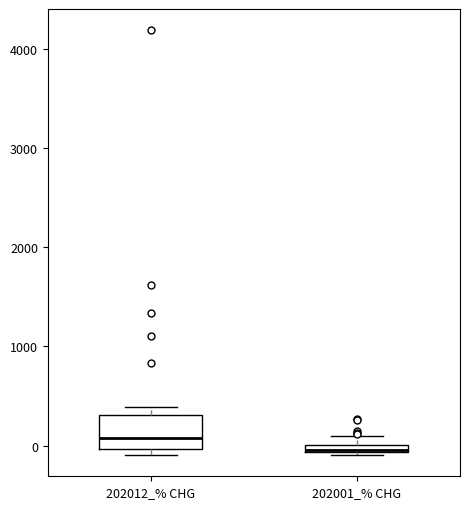

Which box is the tallest, from its lower edge to its upper edge?

202012_% CHG